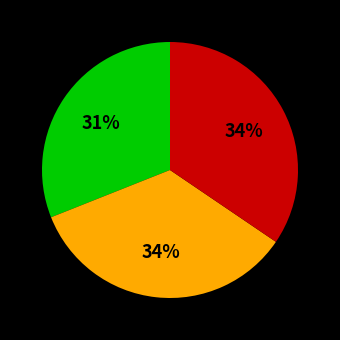

Does any single category account for the majority?

No